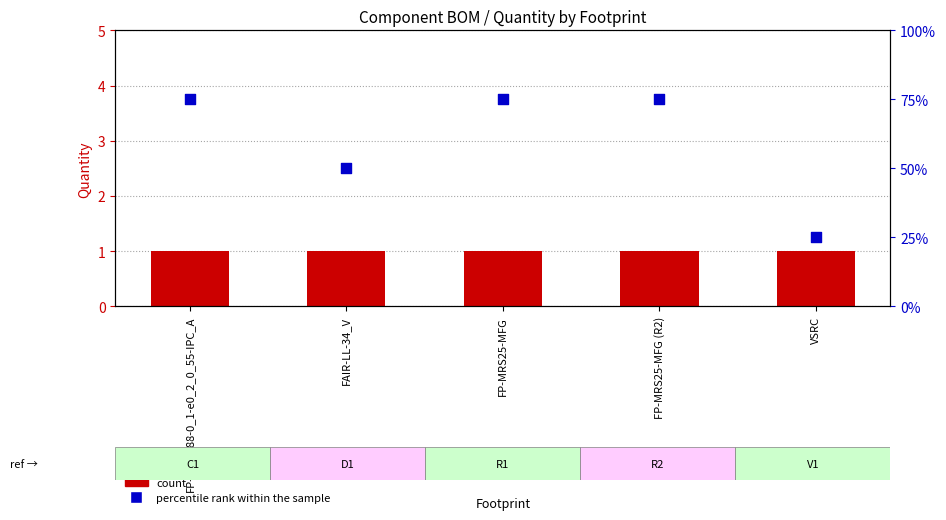

What are all the series names shown in the legend?

count, percentile rank within the sample